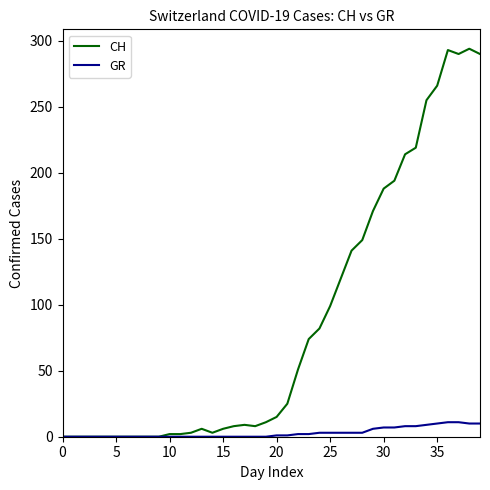

What are all the series names shown in the legend?

CH, GR